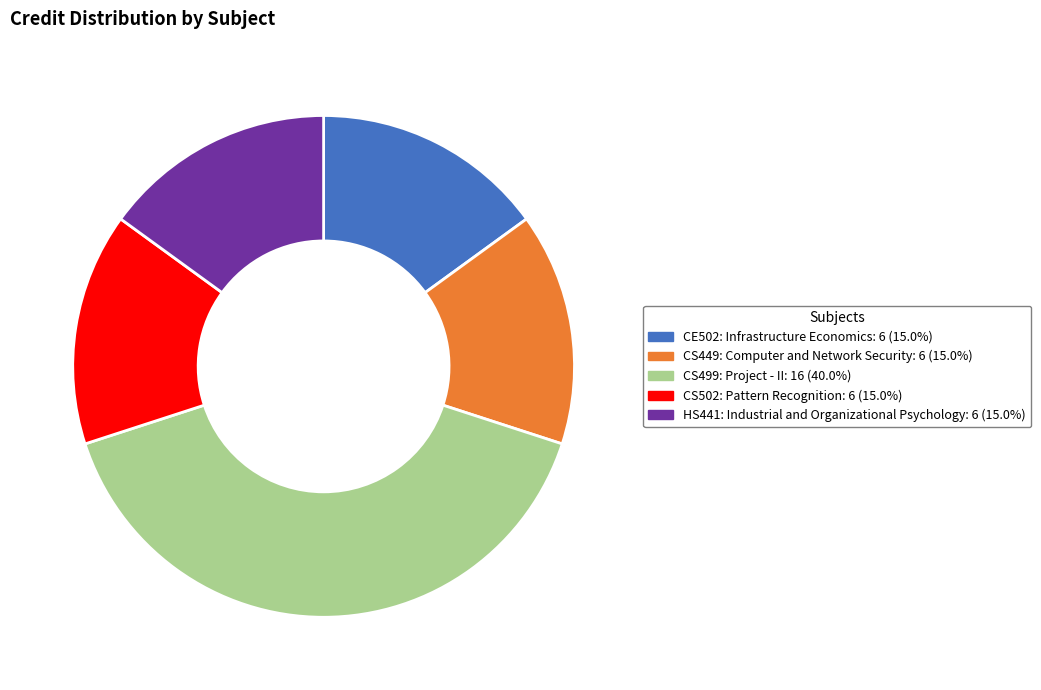

How many slices are in this pie chart?

5